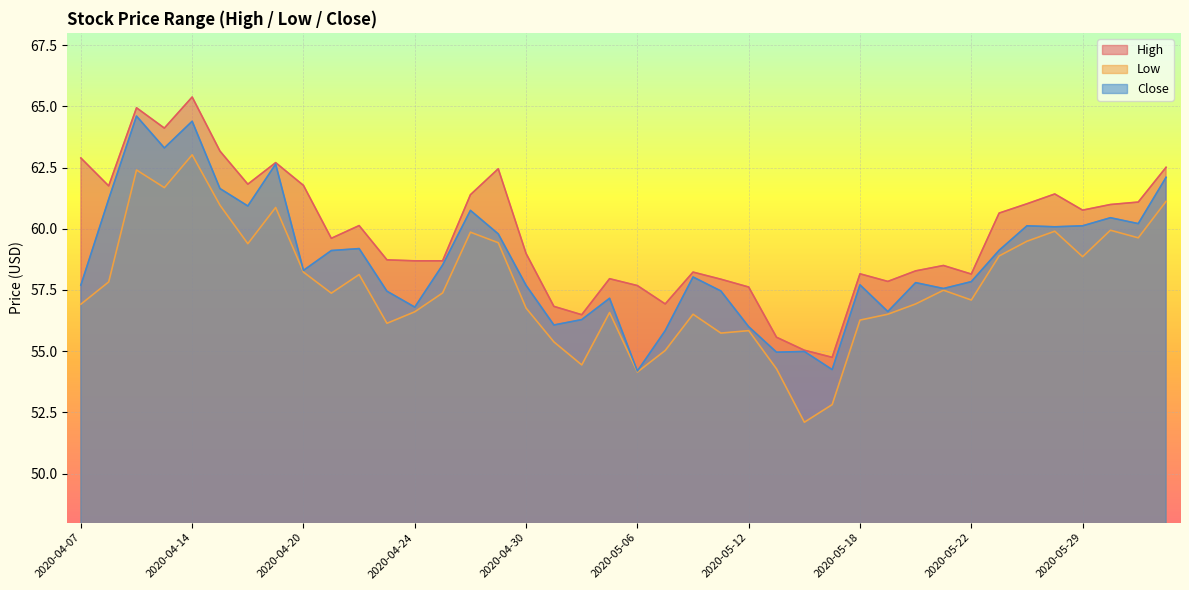

In Close, how many points are lower than both neighbors (excluding endpoints)?

12